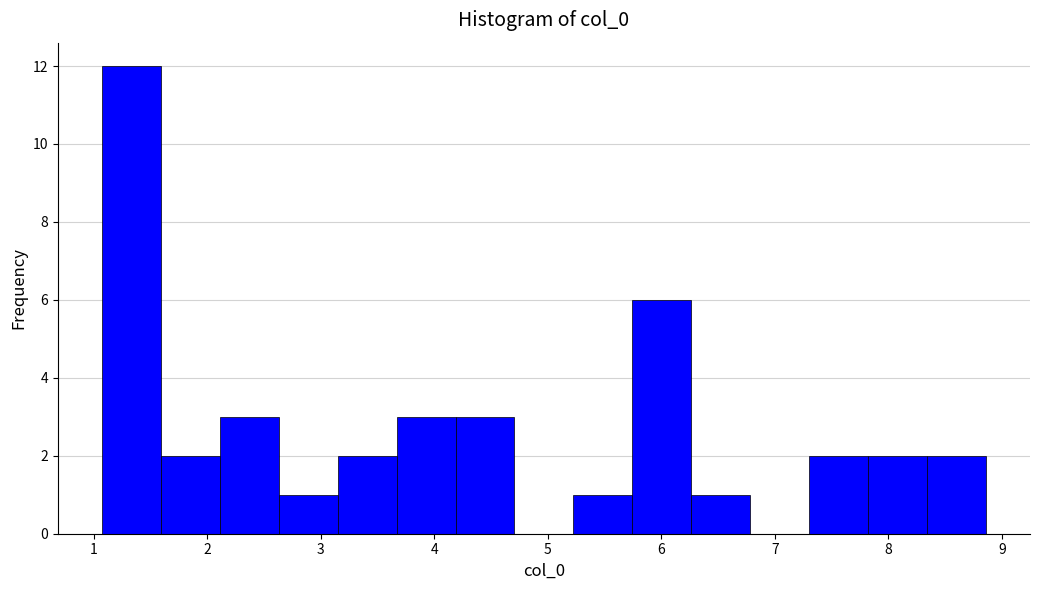

Reading left to right, transcribe this chart: for each bar, give the range it covers on the x-axis and its height. Neither the bar edges nor the heights are printed on the chart, so give them approximately, as read against the axes.

1.1 to 1.6: 12
1.6 to 2.1: 2
2.1 to 2.6: 3
2.6 to 3.1: 1
3.1 to 3.7: 2
3.7 to 4.2: 3
4.2 to 4.7: 3
4.7 to 5.2: 0
5.2 to 5.7: 1
5.7 to 6.3: 6
6.3 to 6.8: 1
6.8 to 7.3: 0
7.3 to 7.8: 2
7.8 to 8.3: 2
8.3 to 8.9: 2